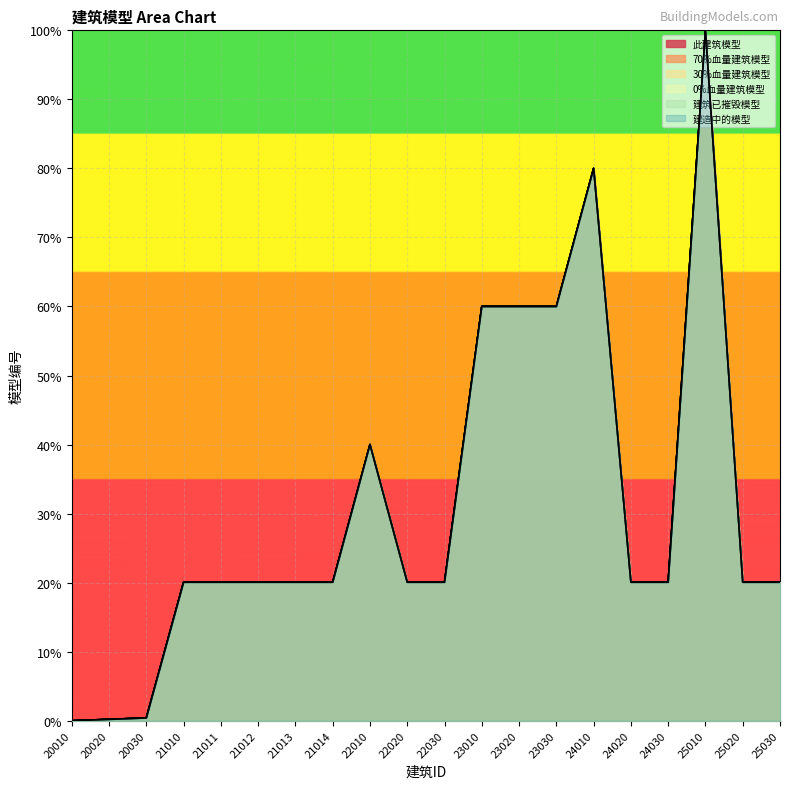

Which series has the largest total across all categories?

建造中的模型